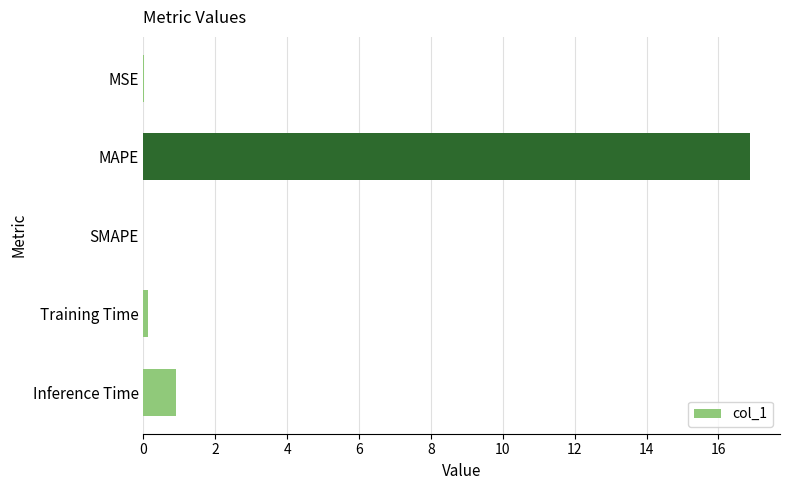

What is the greatest value displayed?

16.9